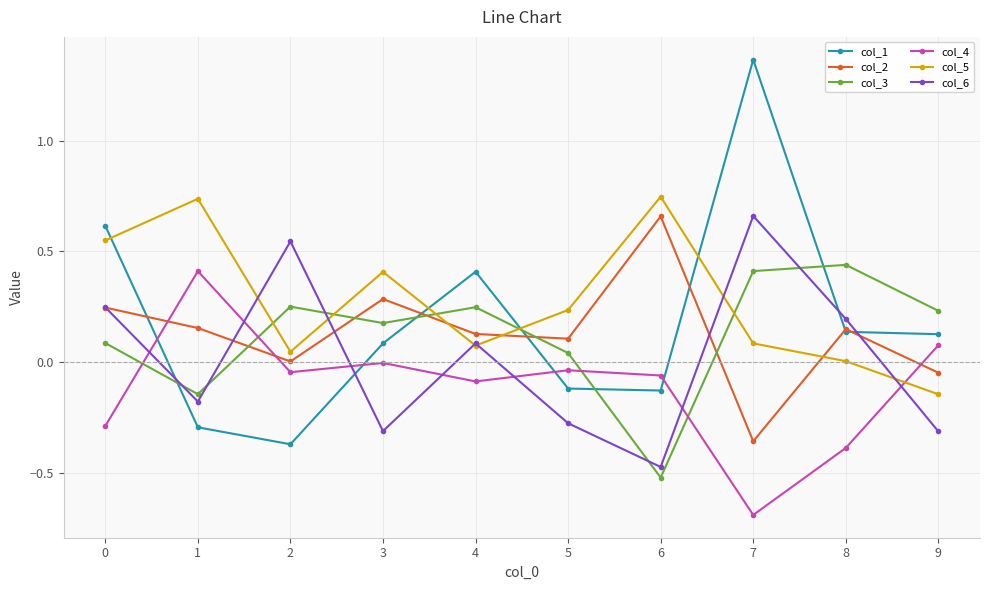

At which category does the chart reach its minimum across all series?

7